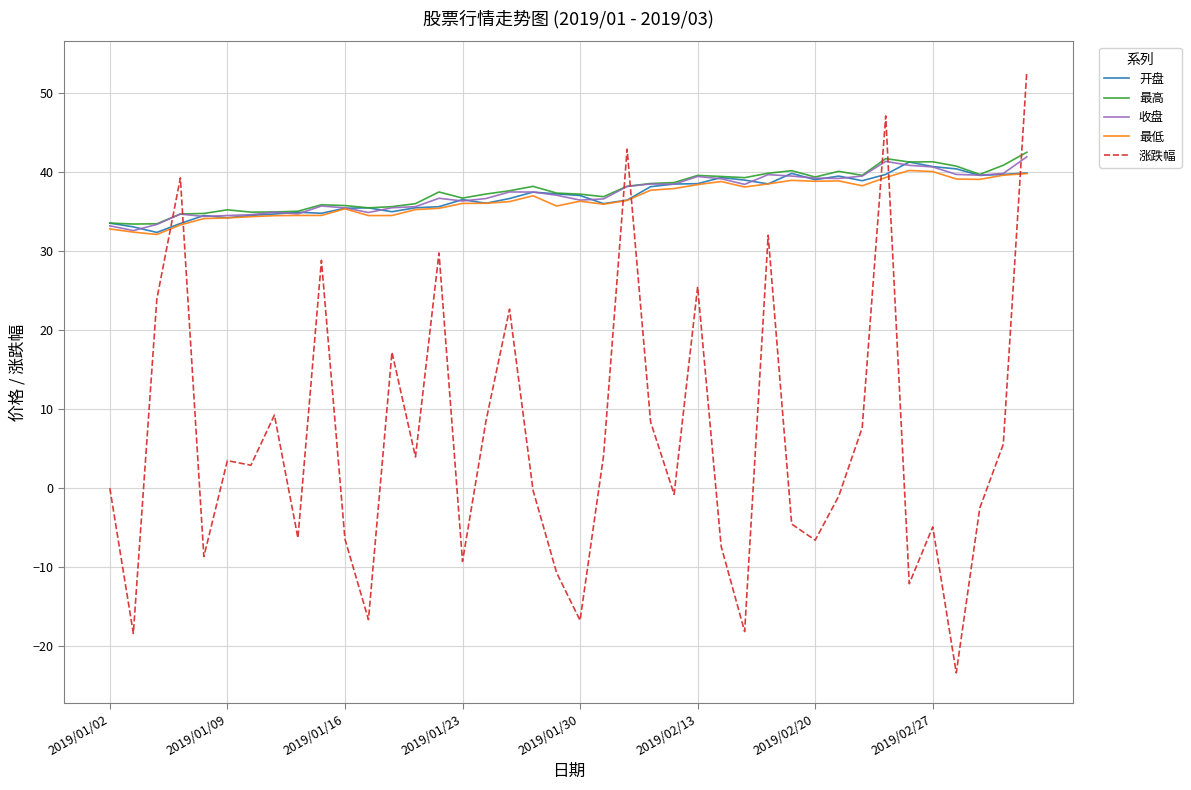

What is the sum of all 收盘 values?

1491.9